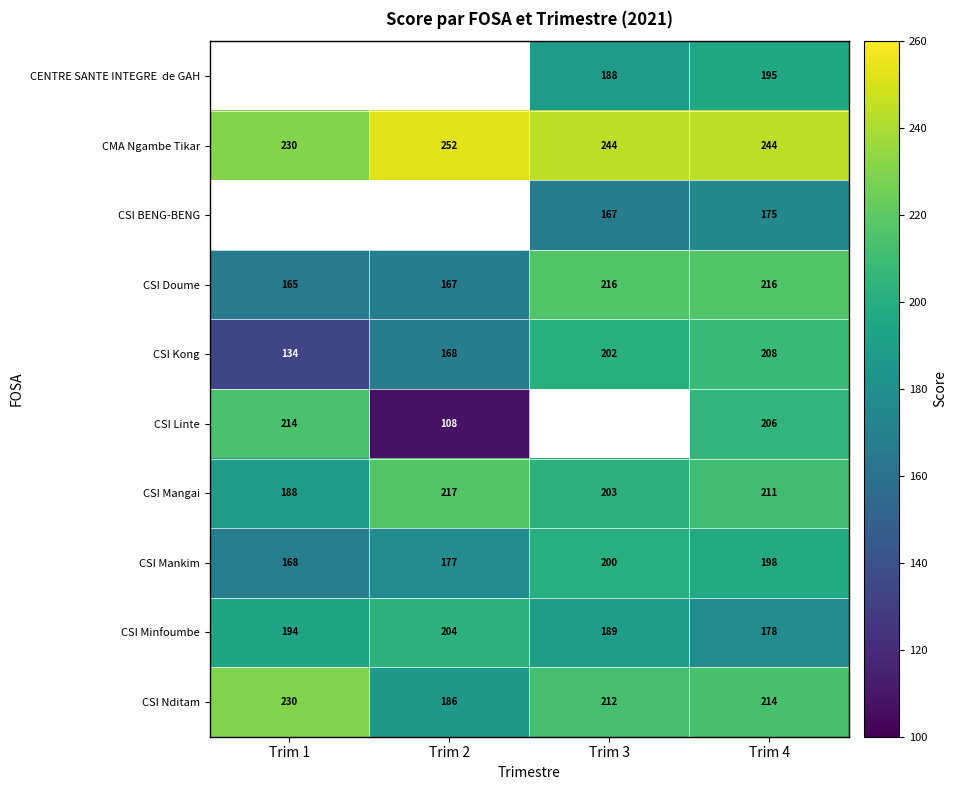

Where does the CMA Ngambe Tikar series first go above 244?

Trim 2